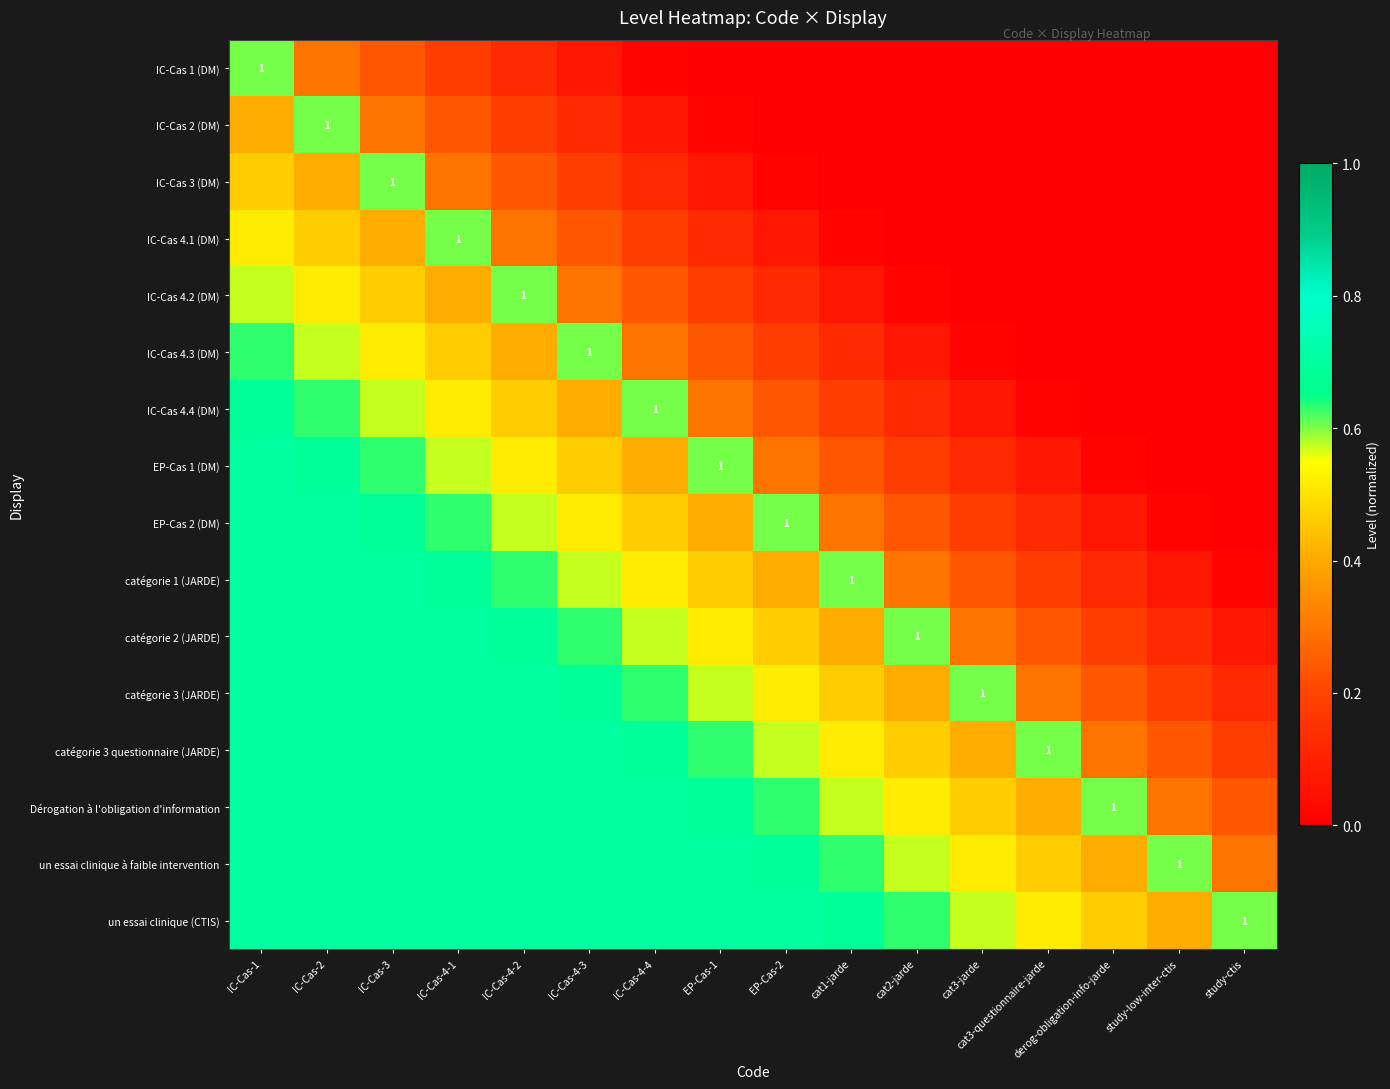

Rank the series at study-ctis from lowest to highest value.

IC-Cas 1 (DM), IC-Cas 2 (DM), IC-Cas 3 (DM), IC-Cas 4.1 (DM), IC-Cas 4.2 (DM), IC-Cas 4.3 (DM), IC-Cas 4.4 (DM), EP-Cas 1 (DM), EP-Cas 2 (DM), catégorie 1 (JARDE), catégorie 2 (JARDE), catégorie 3 (JARDE), catégorie 3 questionnaire (JARDE), Dérogation à l'obligation d'information, un essai clinique à faible intervention, un essai clinique (CTIS)